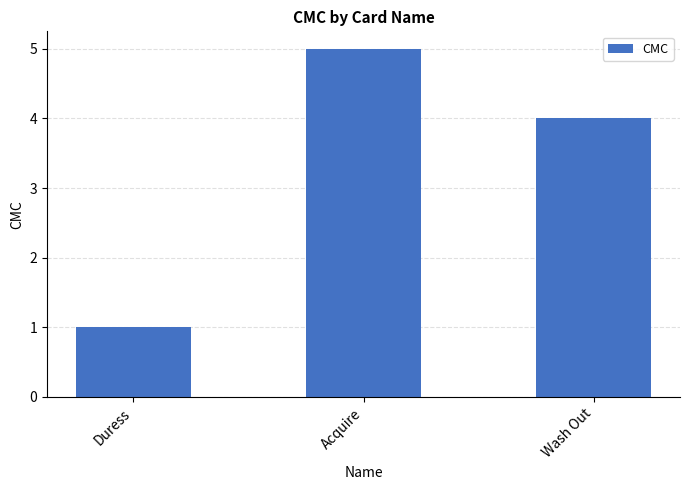

The chart shows a value of 2 at Acquire. True or false?

False